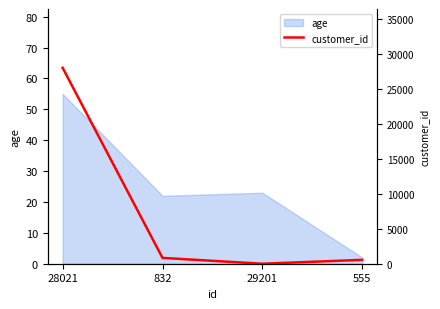

Rank the categories by value from lowest to highest.

29201, 555, 832, 28021